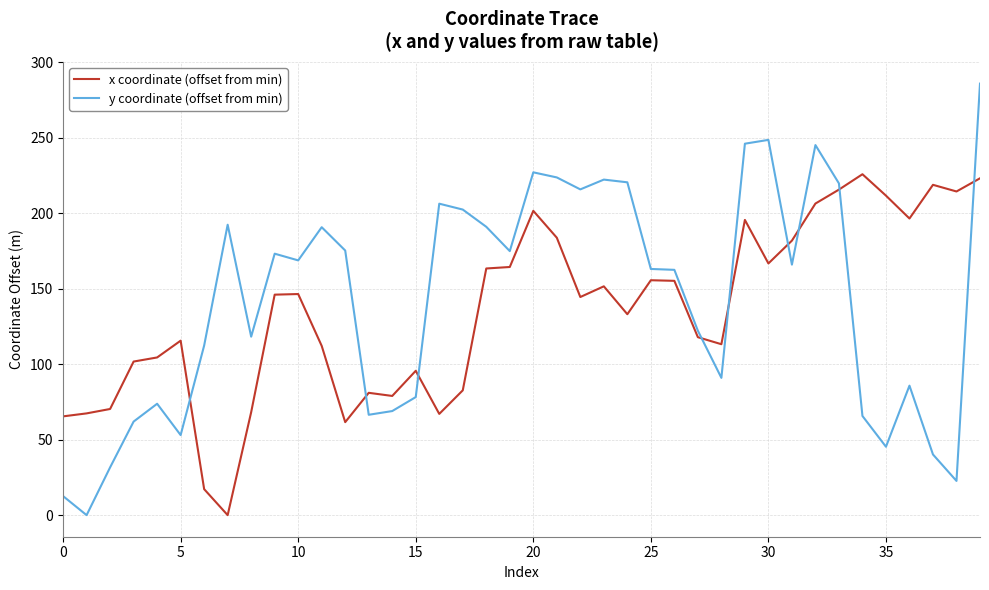

Rank the series by their maximum value, from highest to lowest.

y coordinate (offset from min), x coordinate (offset from min)